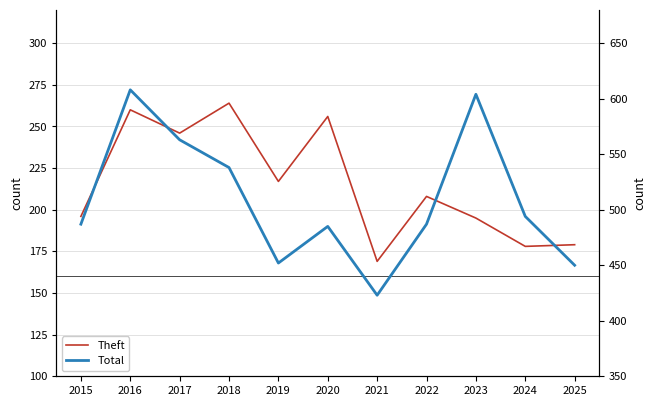

Which series has the largest total across all categories?

Total